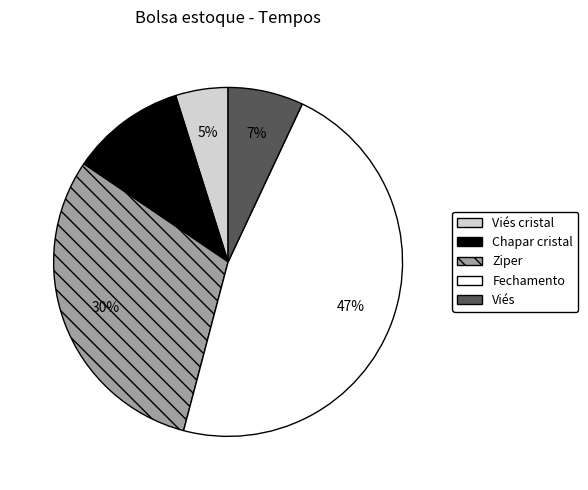

Which category has the biggest portion of the pie?

Fechamento